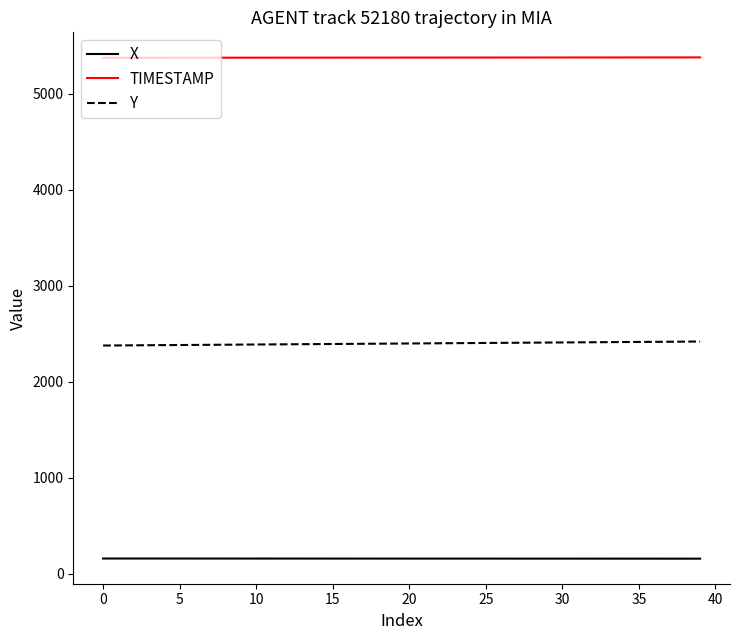

Which series has the largest total across all categories?

TIMESTAMP